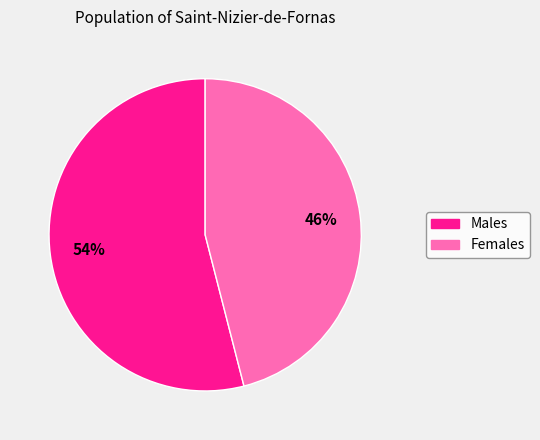

To the nearest percent, what is the difference between the largest and smallest slice percentages?

8%